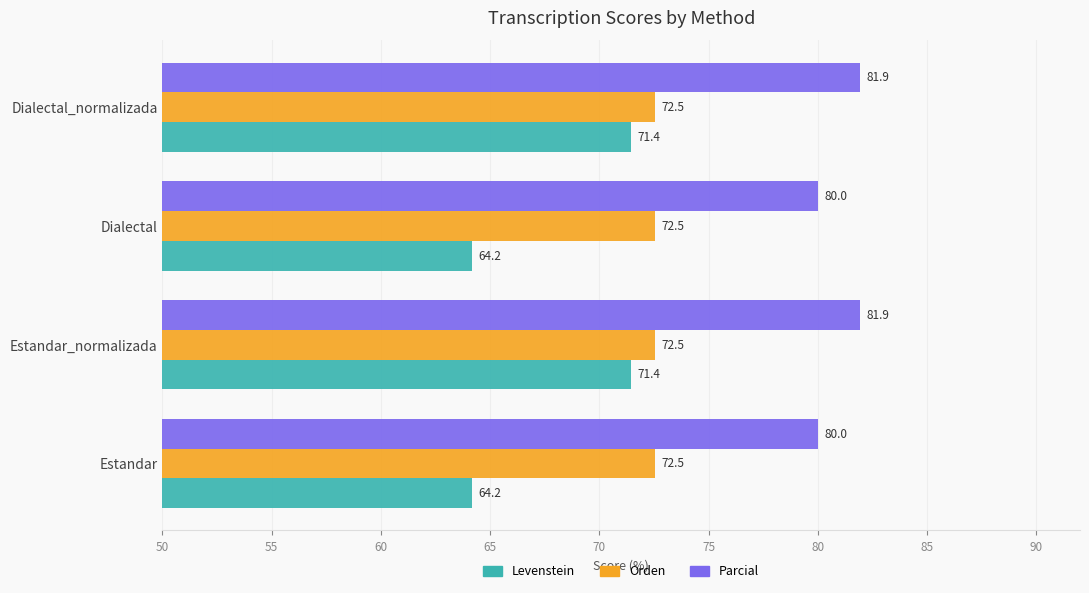

What is the lowest value of the Parcial series?

80.0